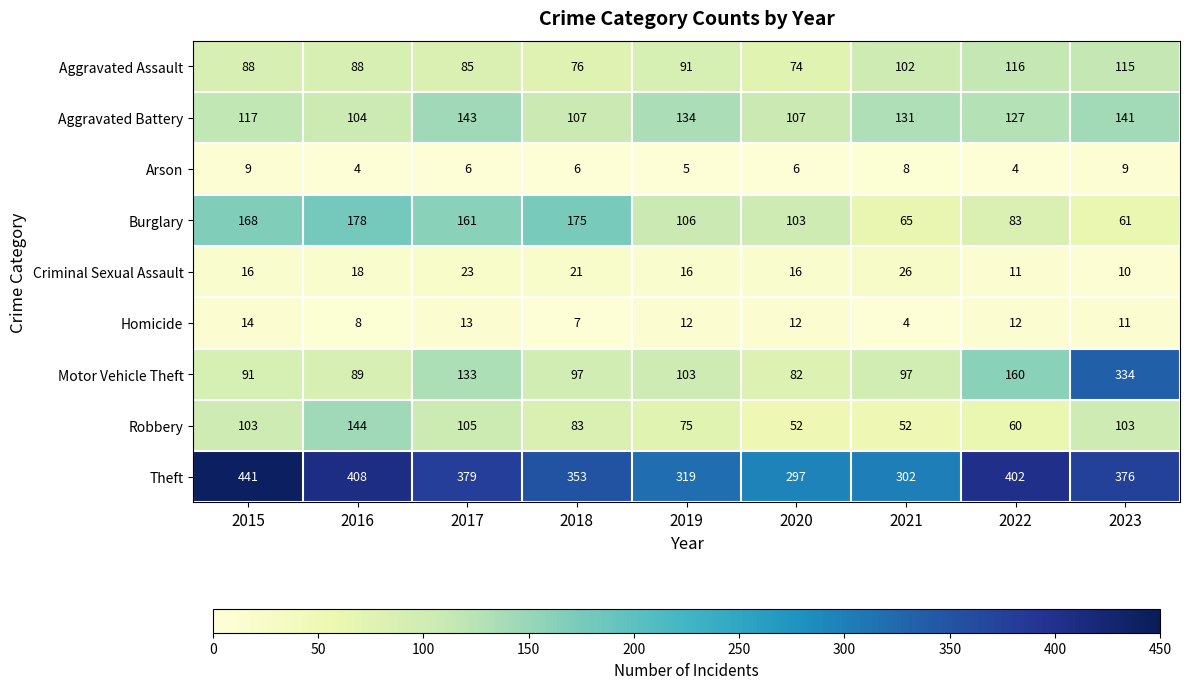

Which series has the largest total across all categories?

Theft